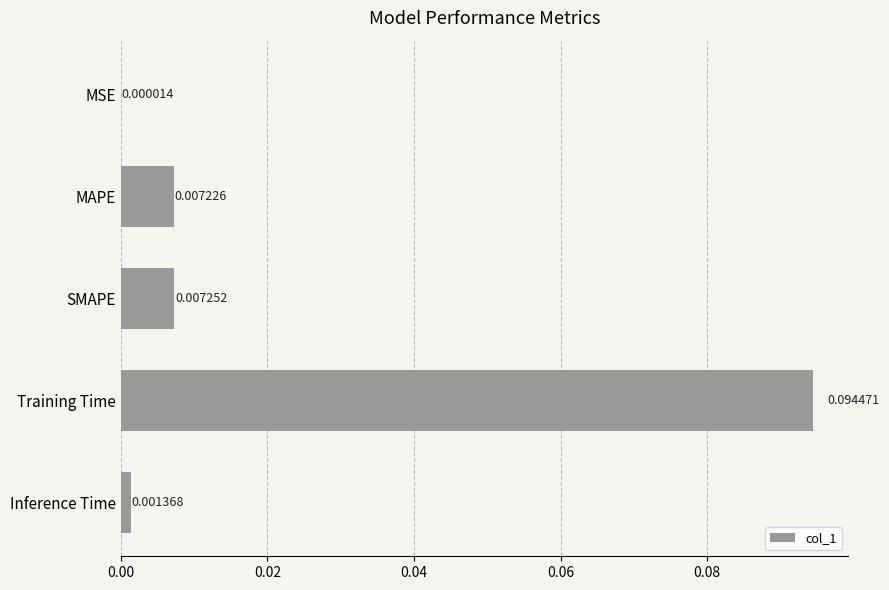

Are the bars horizontal?

Yes